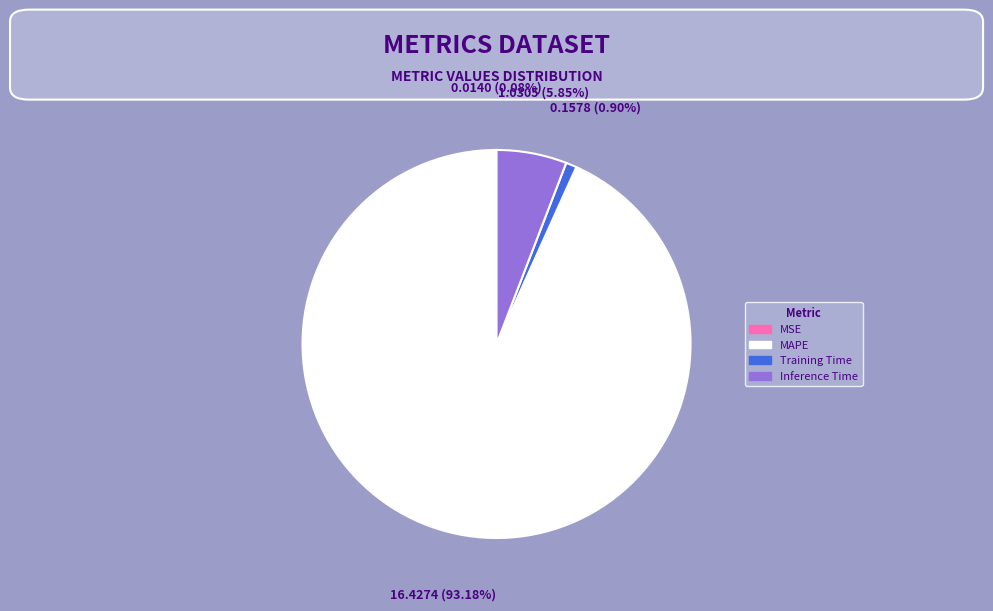

Which category has the biggest portion of the pie?

MAPE